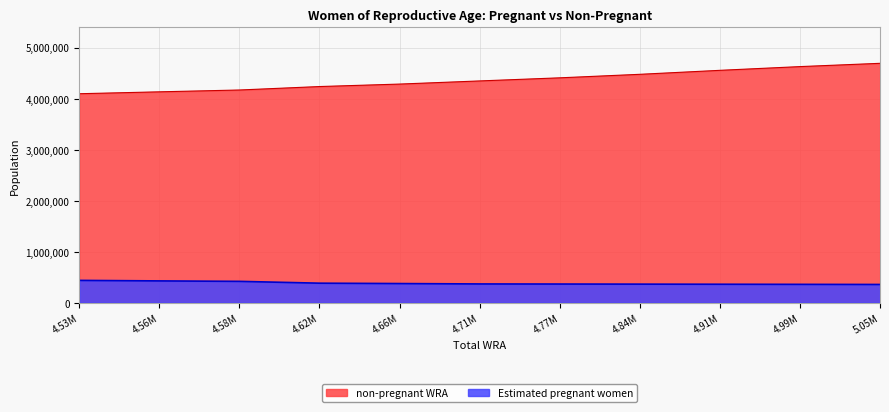

Is it true that non-pregnant WRA equals 7209067.6 at 4.56M?

False